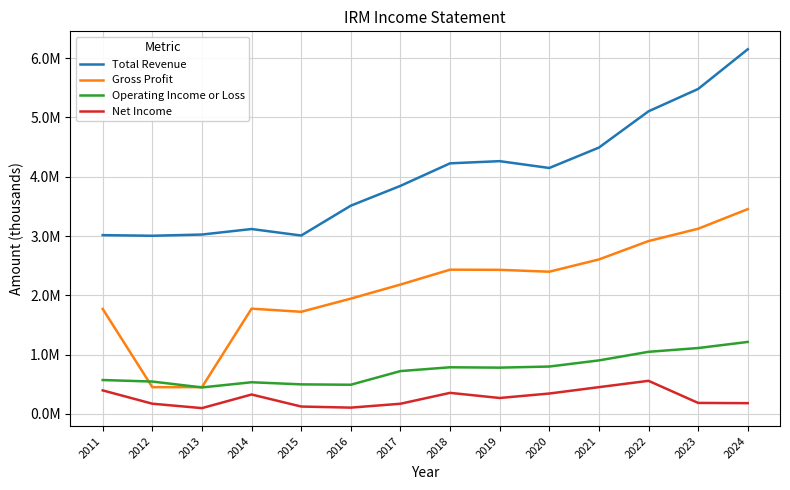

True or false: Gross Profit has a value of 3453400 at 2024.

True